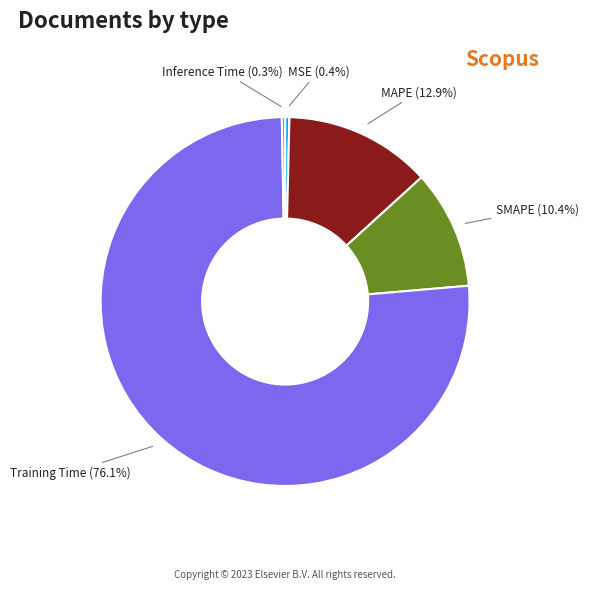

Combined, do Training Time and MAPE account for over 50%?

Yes